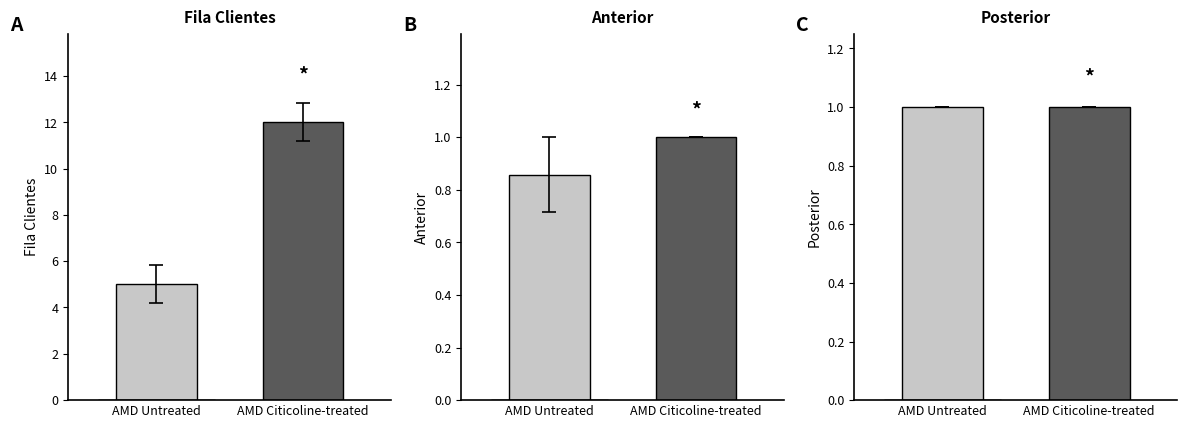

What is the sum of the Posterior values at AMD Untreated and AMD Citicoline-treated?

2.0